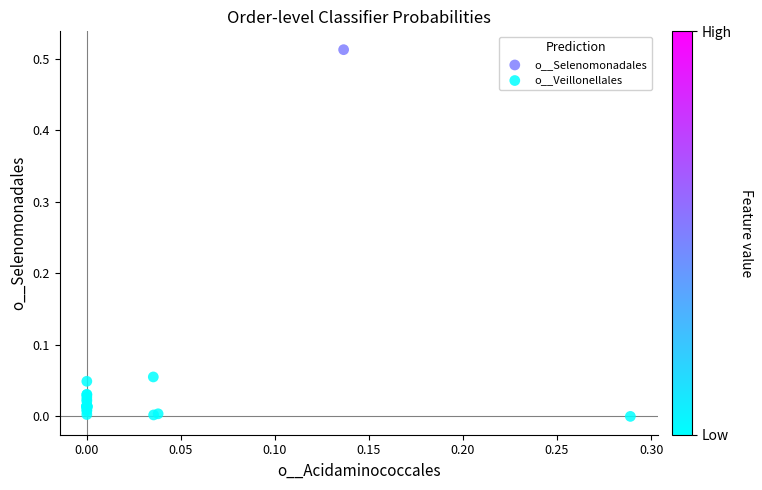

What are all the series names shown in the legend?

o__Veillonellales, o__Selenomonadales